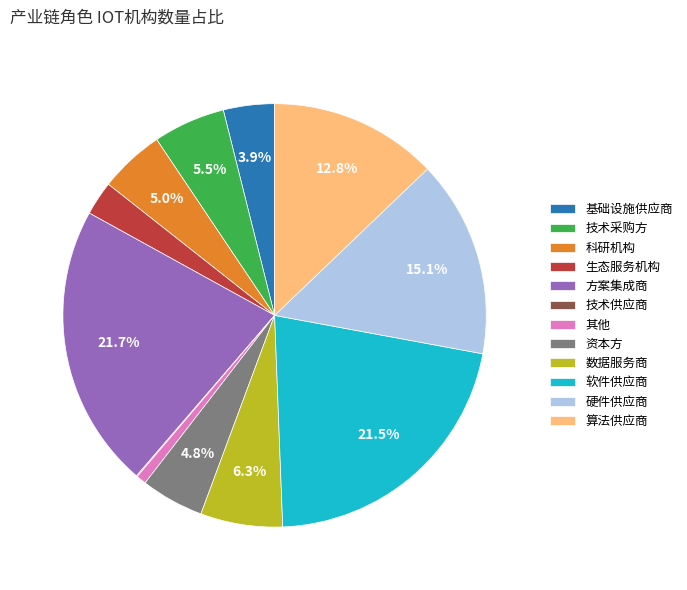

Is there a majority slice in this chart?

No